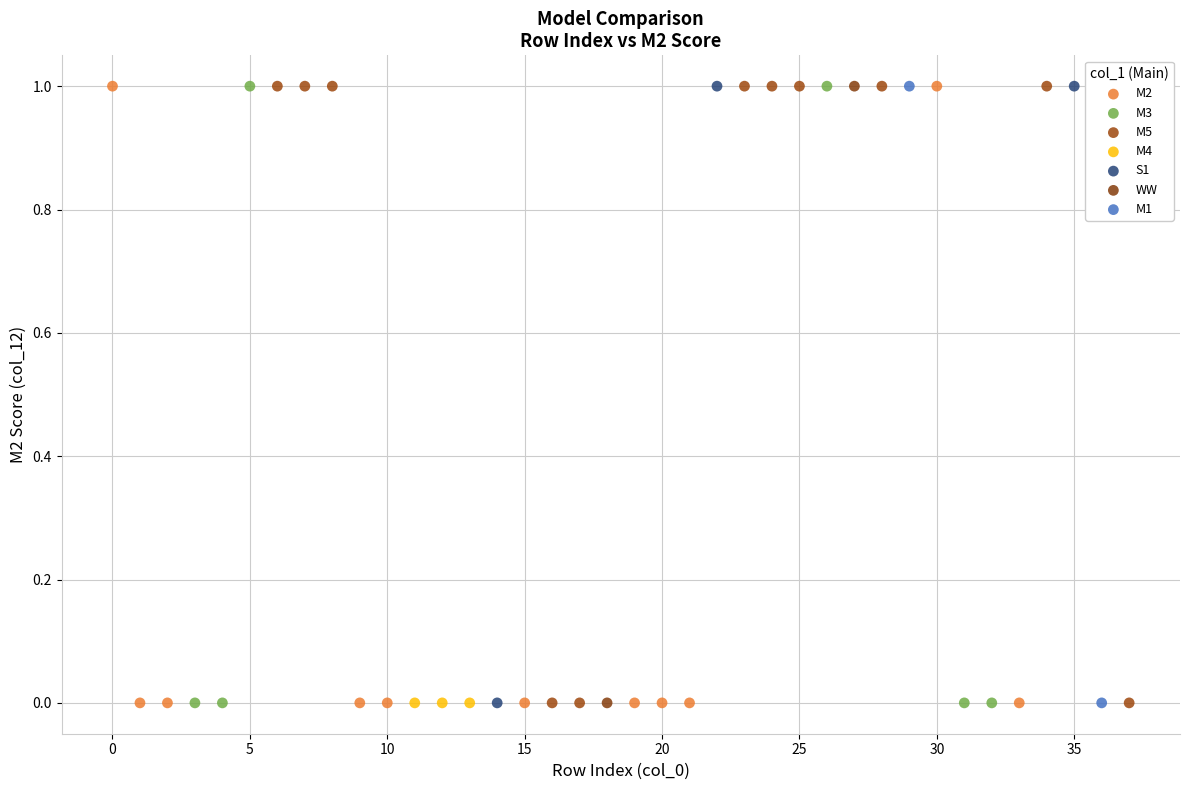

What are all the series names shown in the legend?

M2, M3, M5, M4, S1, WW, M1